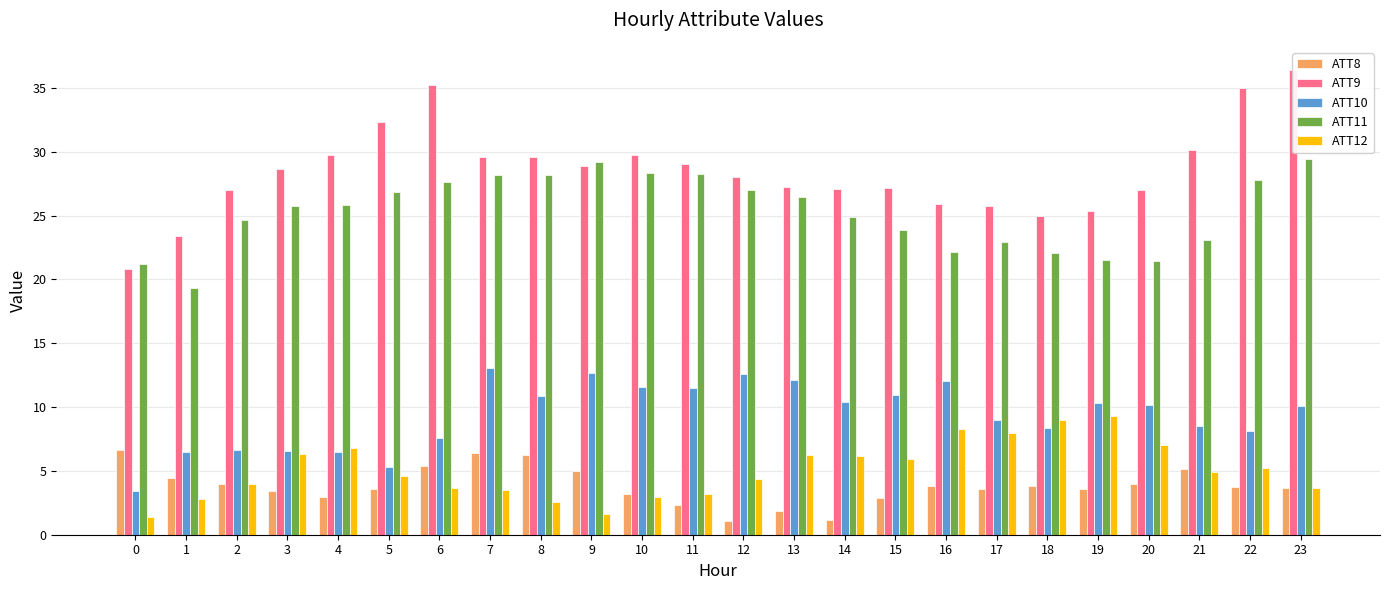

Are the bars horizontal?

No